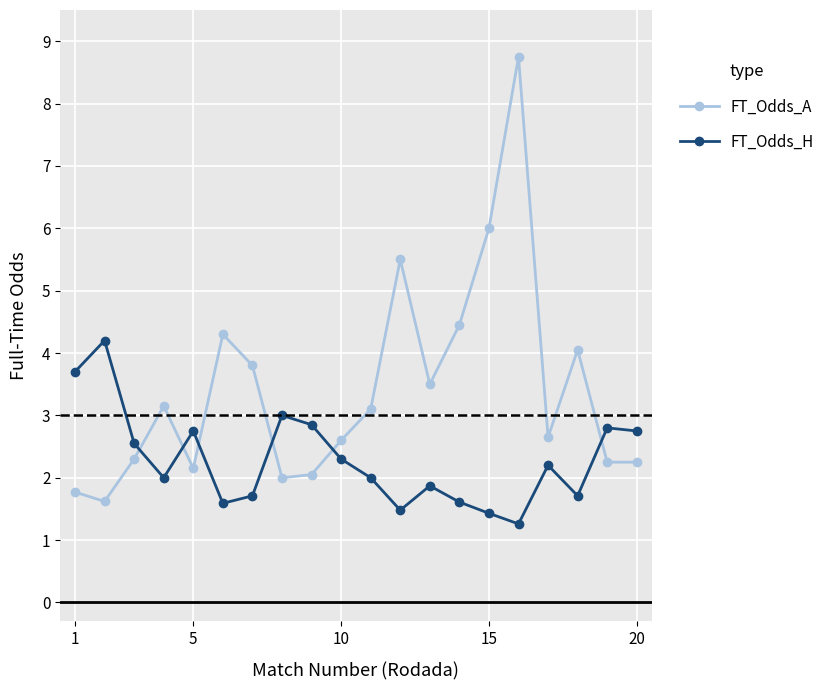

What is the difference between the maximum and minimum values in the FT_Odds_A series?

7.1